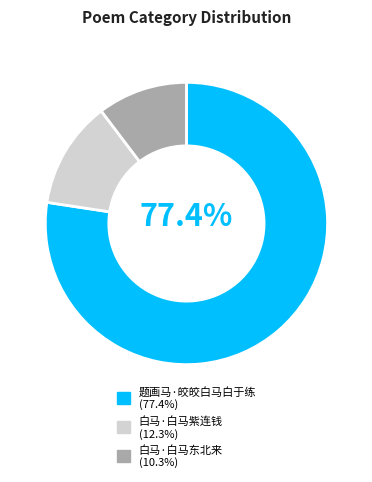

Count the number of slices in the pie.

3